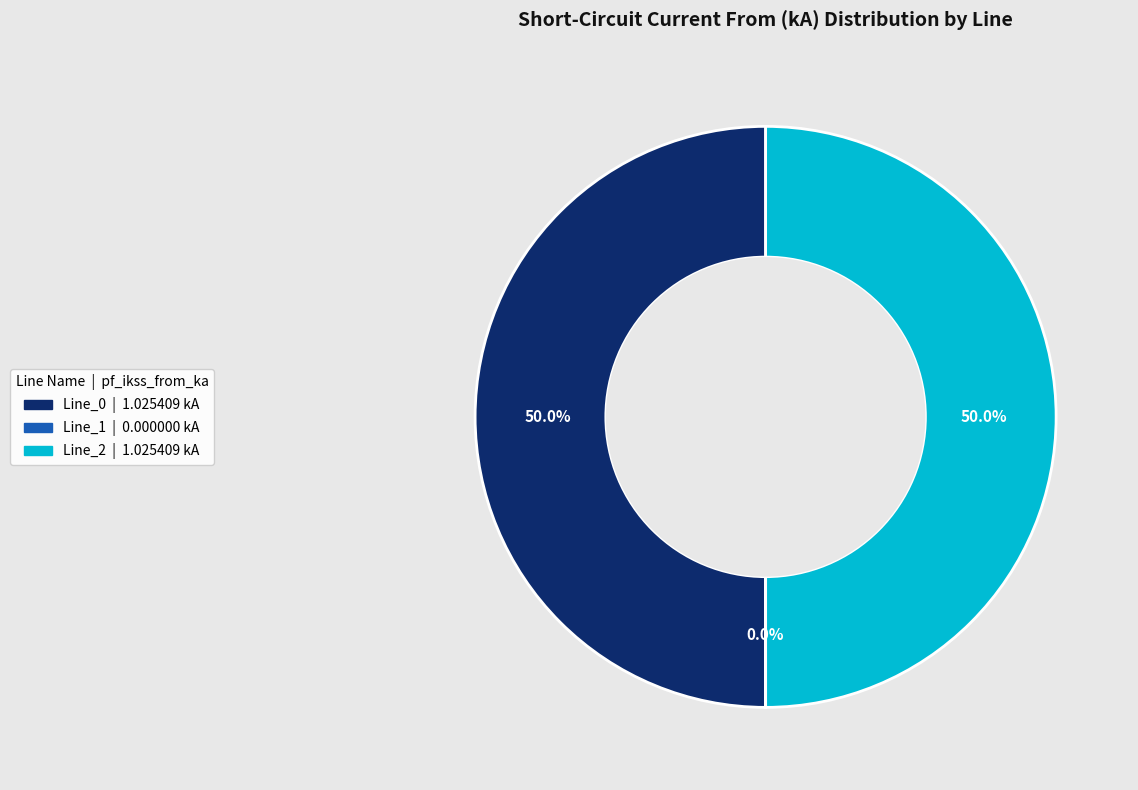

What percentage is the Line_2 slice, to the nearest percent?

50%